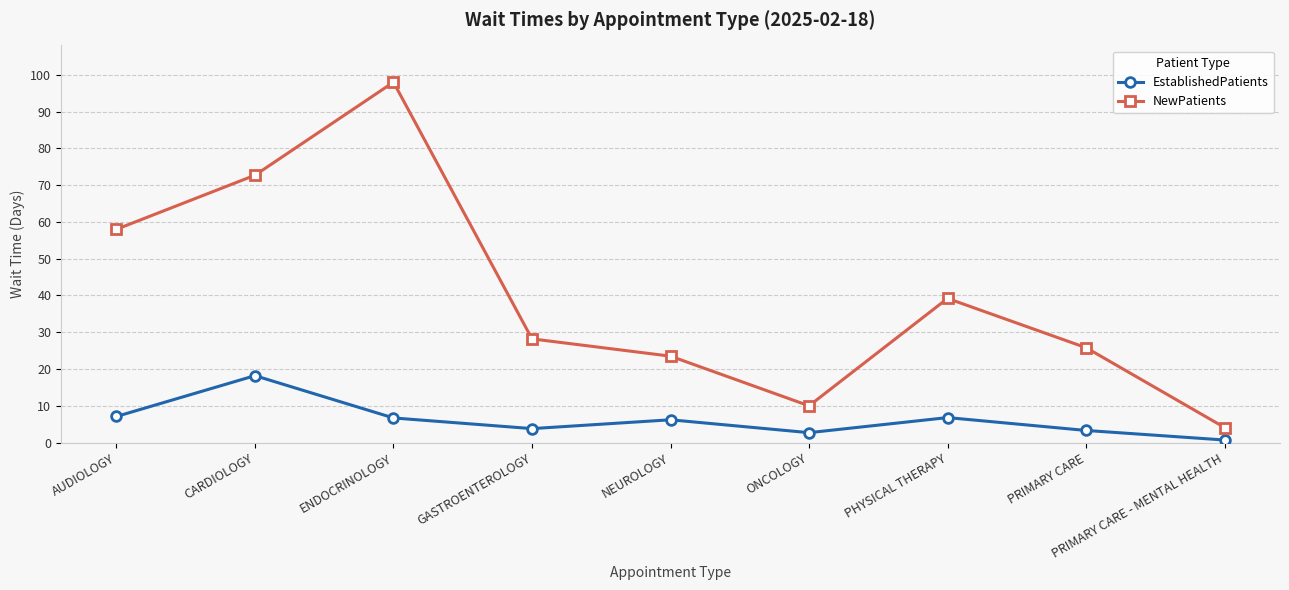

What is the value of the NewPatients point at the 1st from the left?

58.0